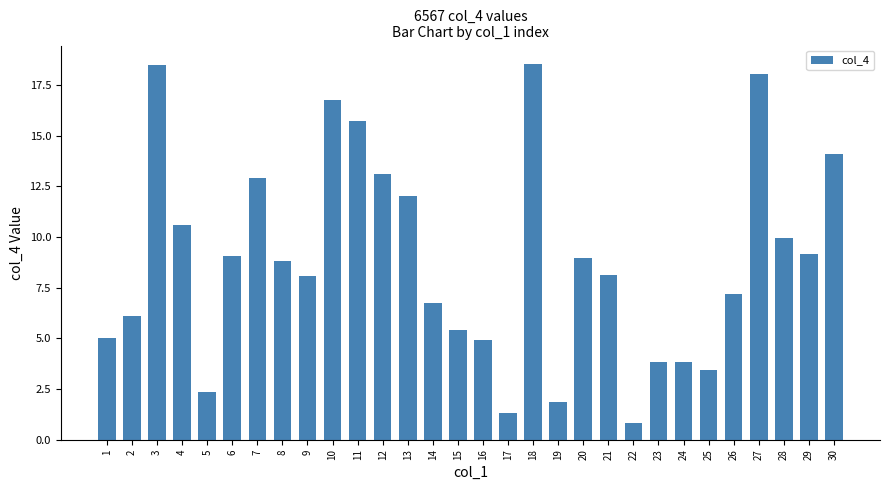

Where does the data first go above 8?

3